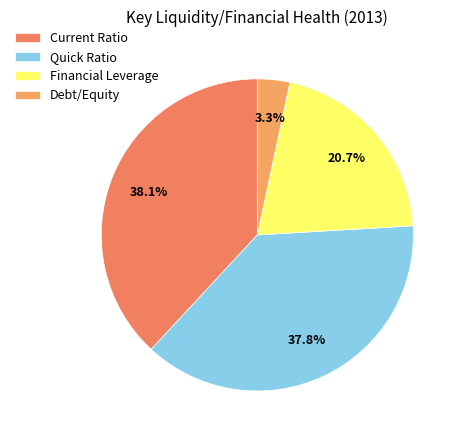

What percentage is the Financial Leverage slice, to the nearest percent?

21%